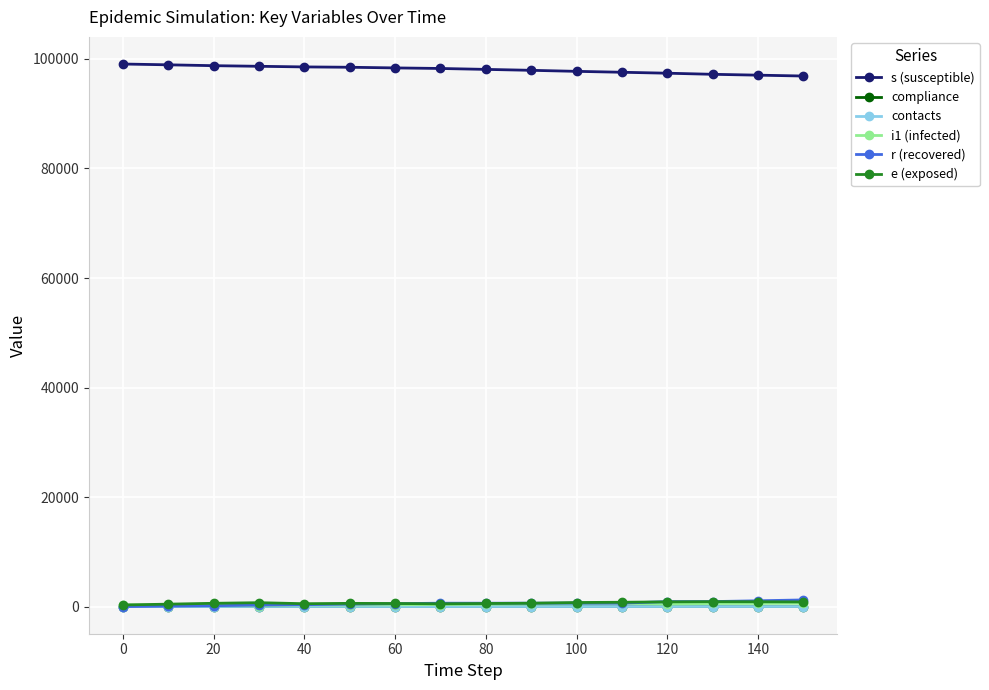

How many lines are shown in the chart?

6